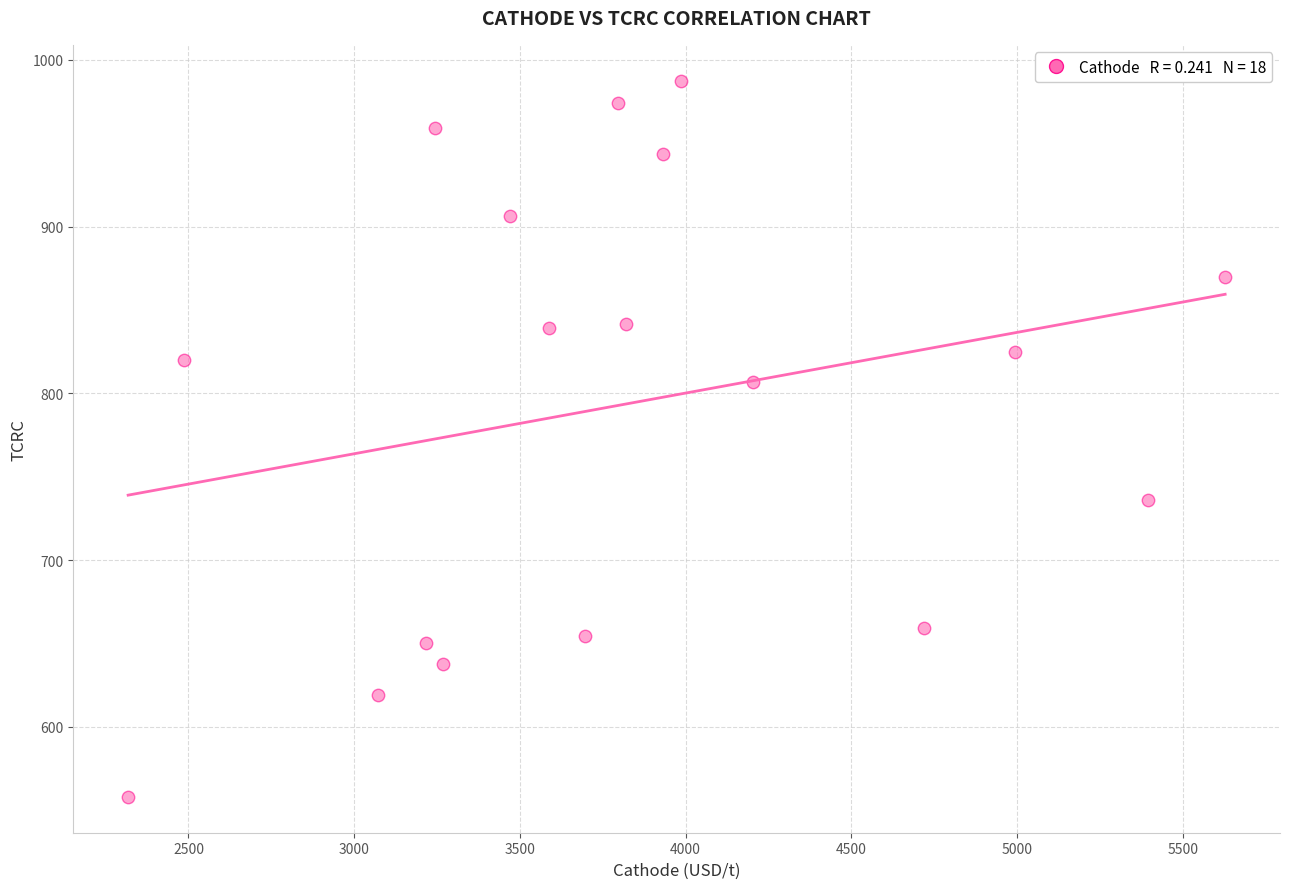

What is the range of X values (max minus min)?

3309.9